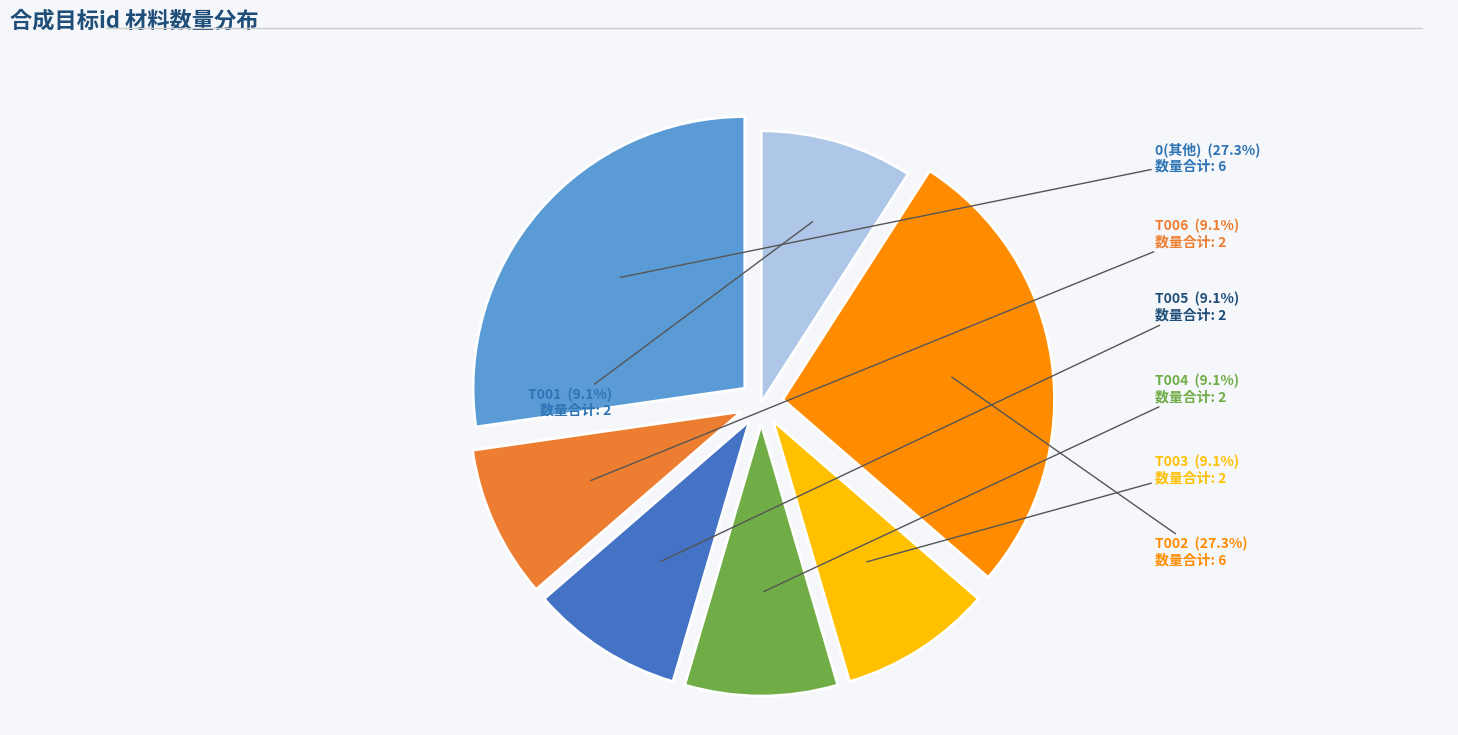

Does any single category account for the majority?

No